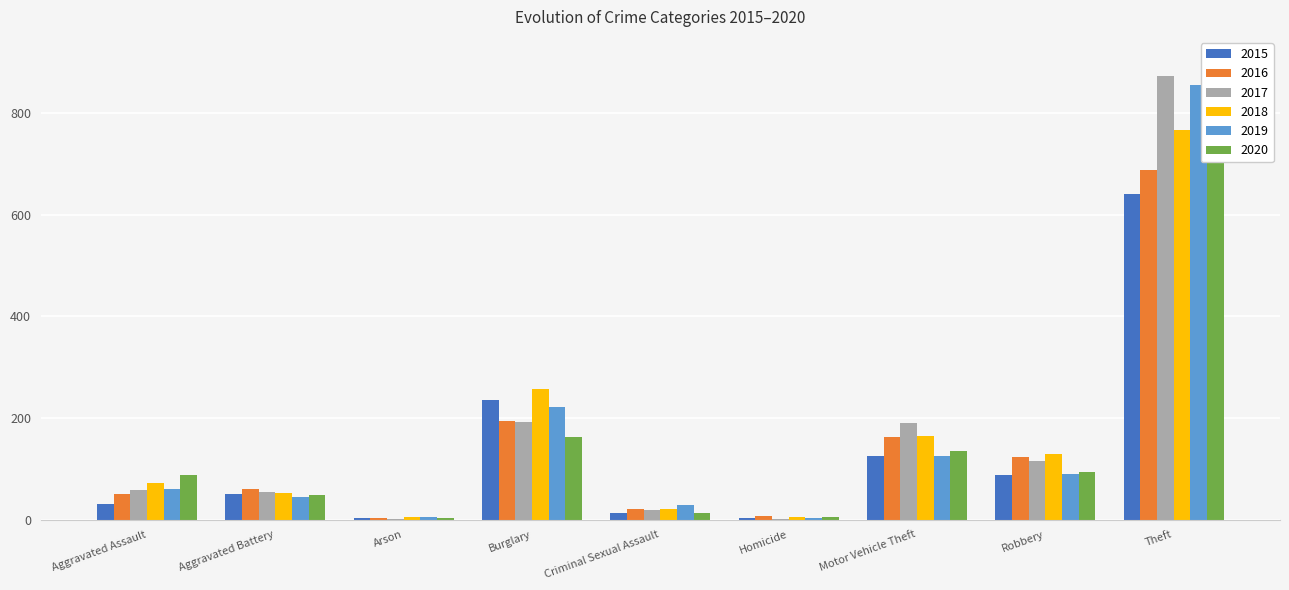

Between Homicide and Robbery, which is larger?

Robbery